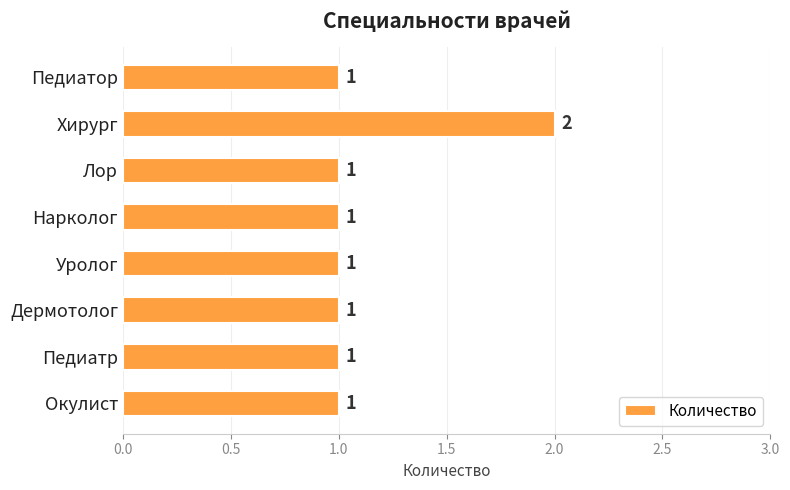

What is the sum of all values?

9